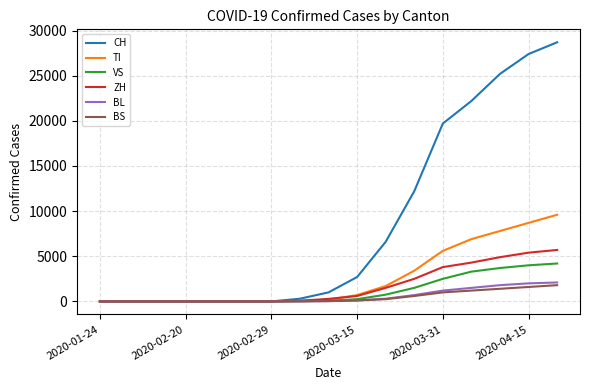

What is the maximum value shown in the chart?

28700